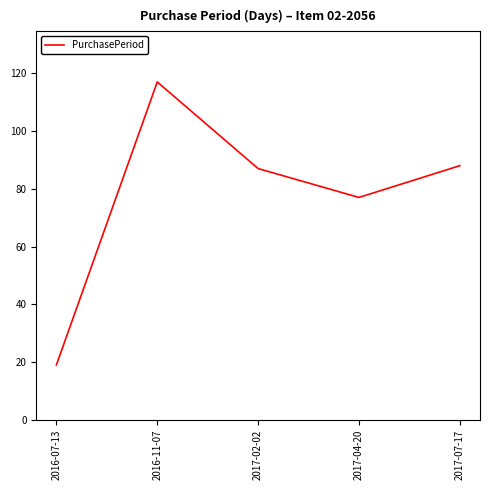

Is this an area chart (filled region under the line)?

No